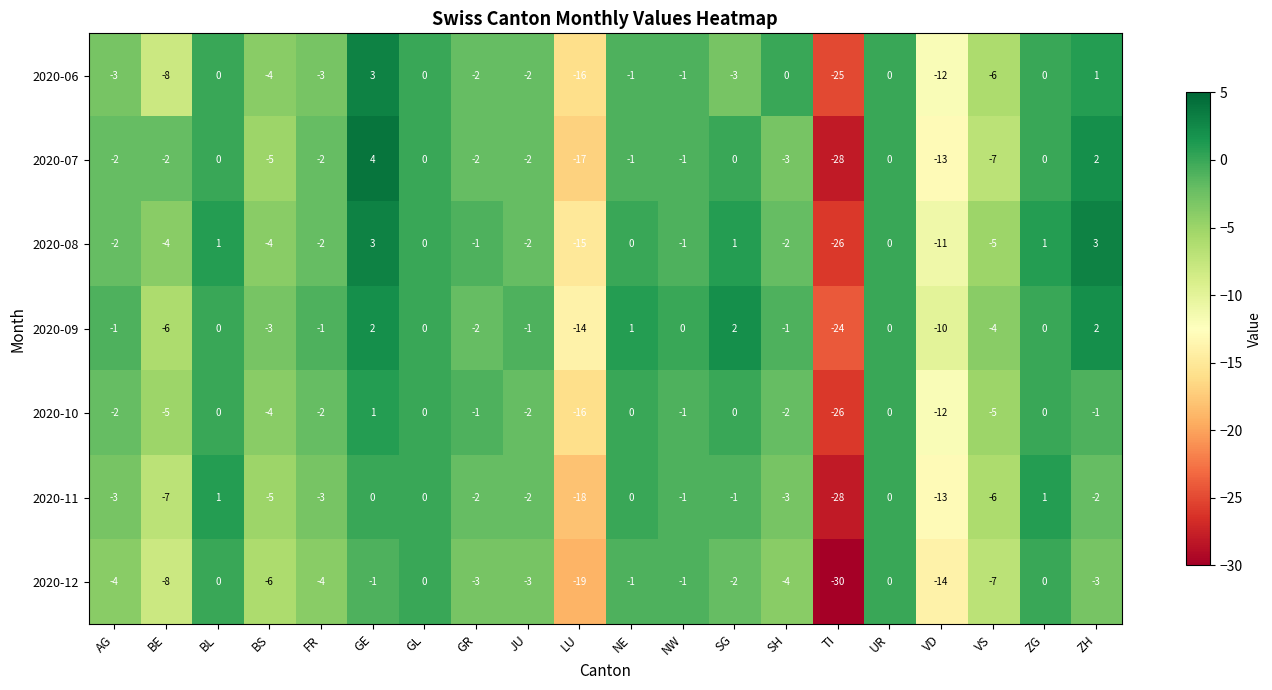

What is the approximate value of 2020-07 at VS, to the nearest 10?

-10